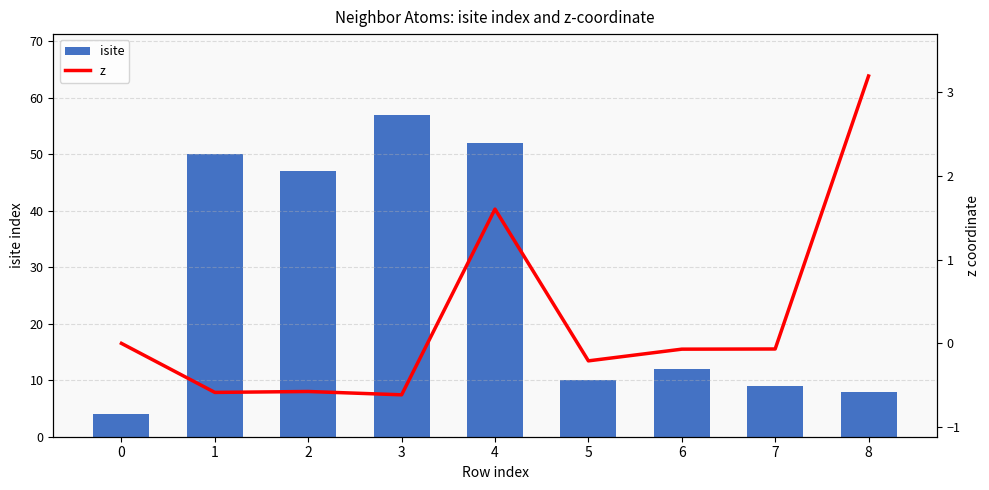

At which label does z first exceed 0?

4